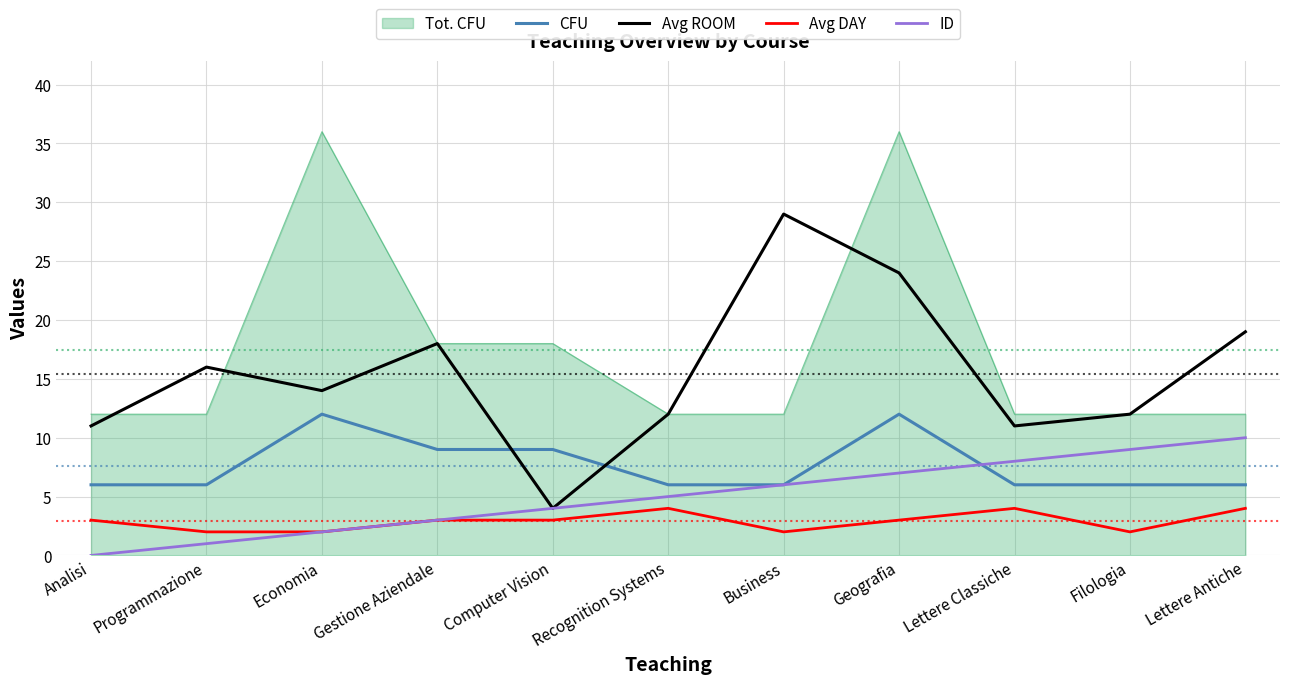

True or false: Avg ROOM has more than 0 points higher than both neighbors.

True